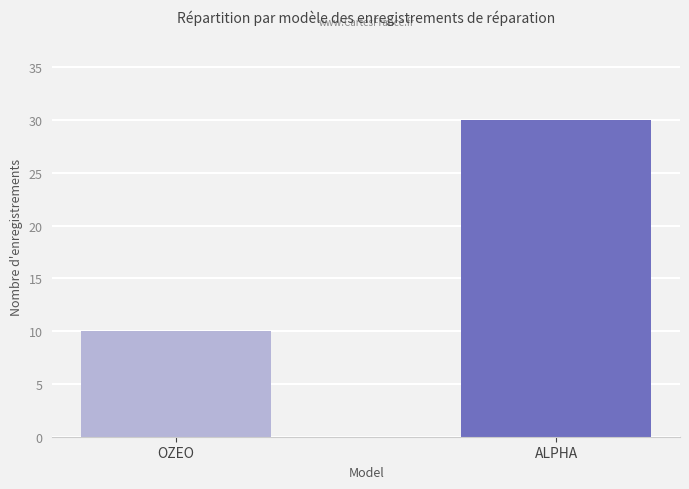

List the labels in order of value, largest first.

ALPHA, OZEO